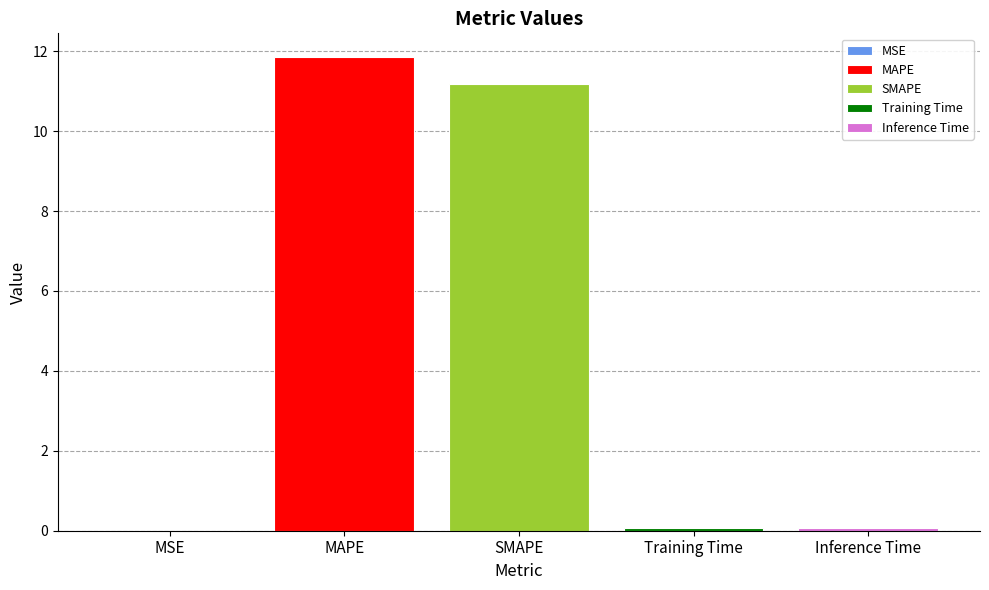

The value of MAPE at SMAPE is 21.1. True or false?

False